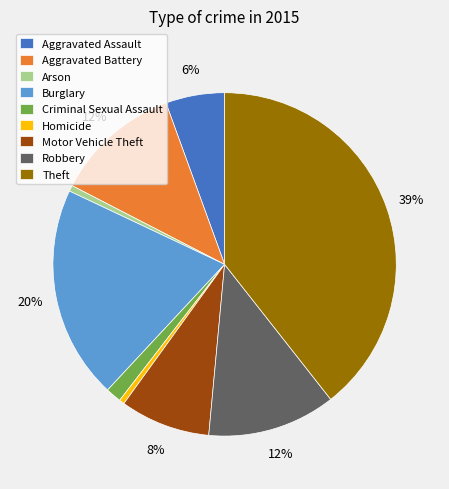

Does any single category account for the majority?

No